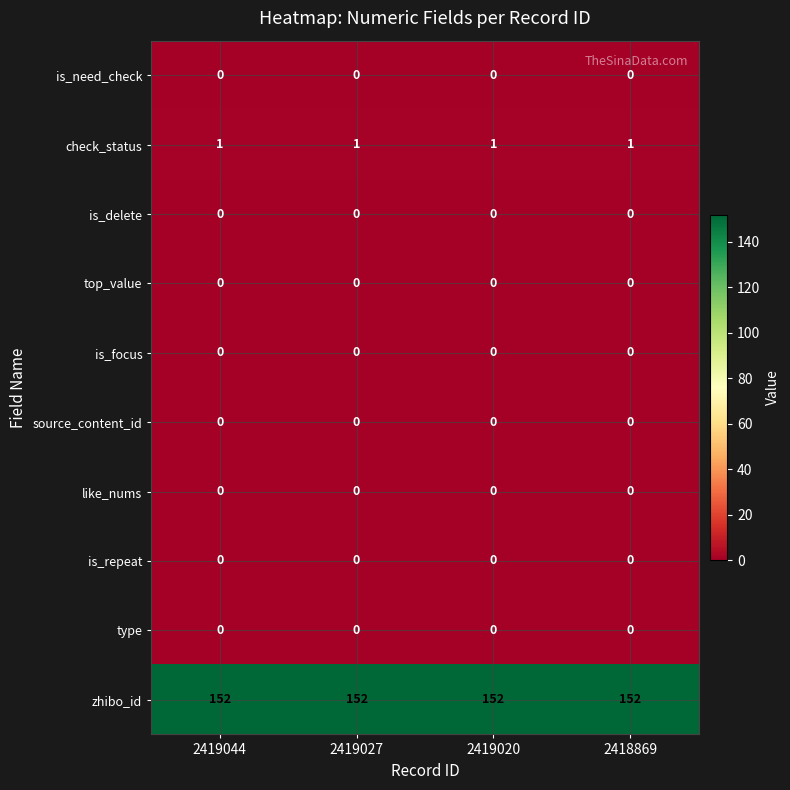

True or false: is_delete has a value of 0 at 2419020.

True